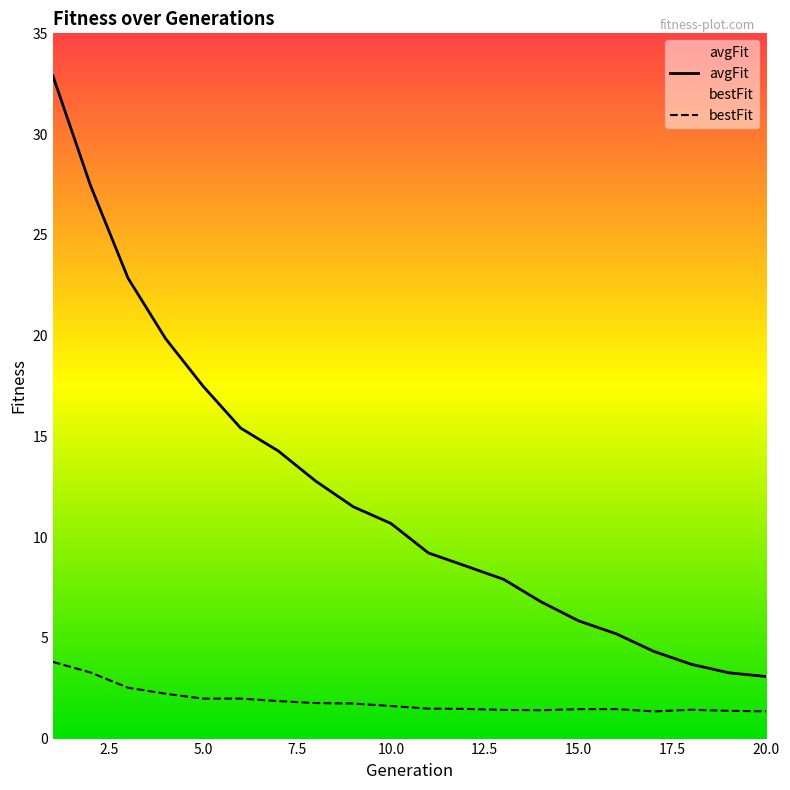

At which label is avgFit closest to 17?

5.0